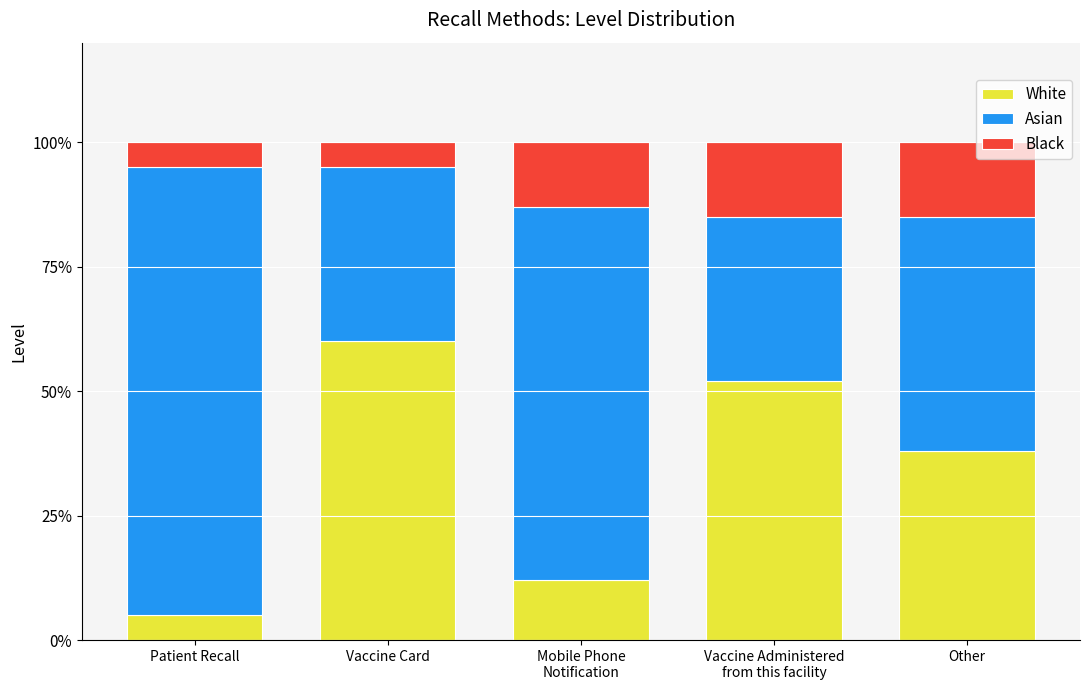

Does the chart contain any negative values?

No